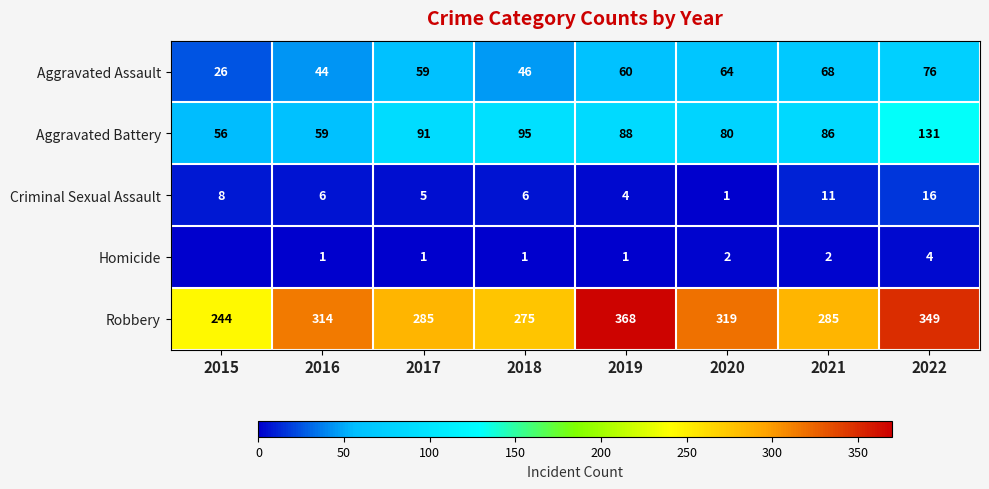

Rank the series at 2021 from lowest to highest value.

Homicide, Criminal Sexual Assault, Aggravated Assault, Aggravated Battery, Robbery